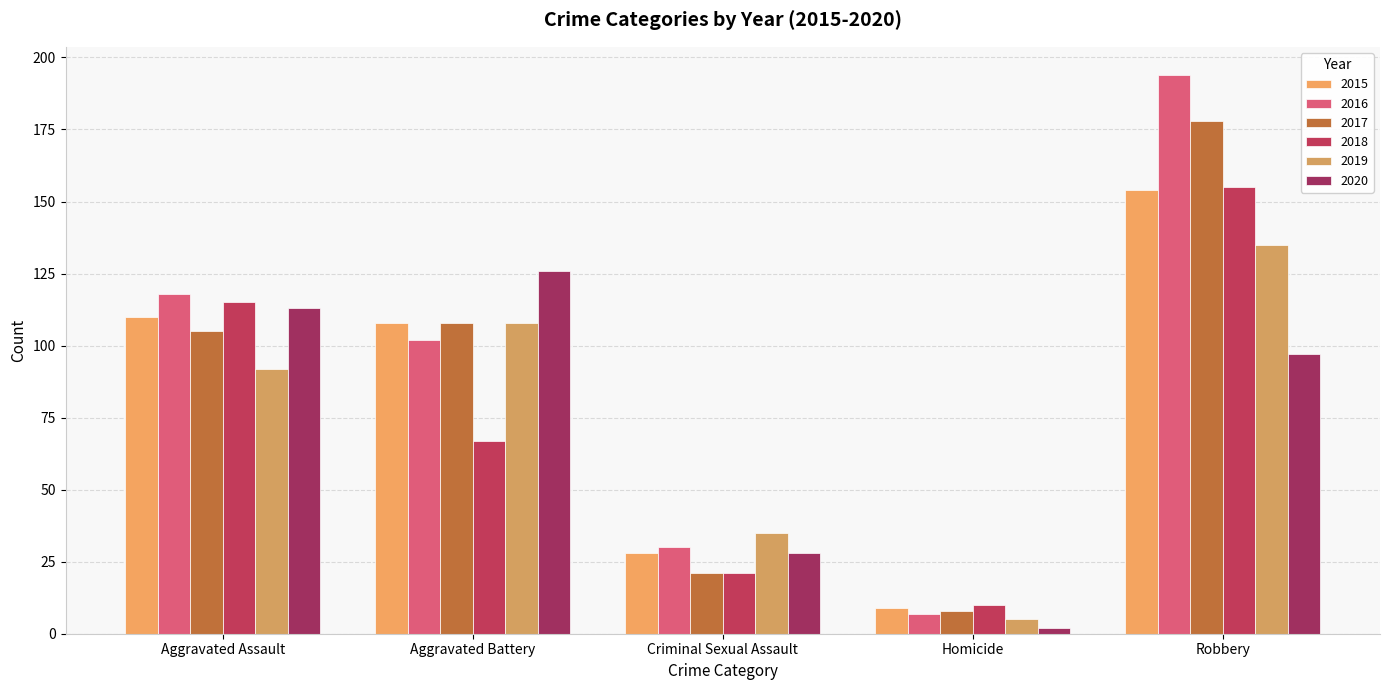

What is the value of the 2018 bar at the 2nd from the left?

67